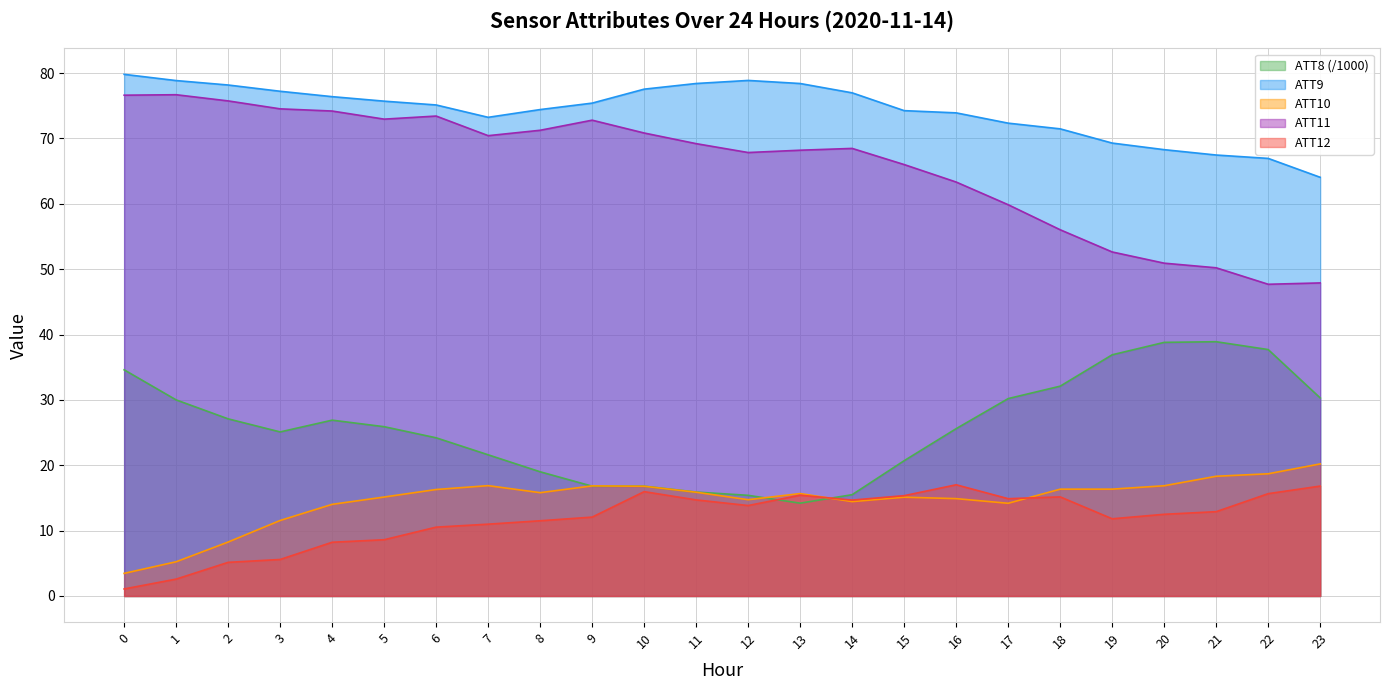

Between 21 and 7, which is larger?

21